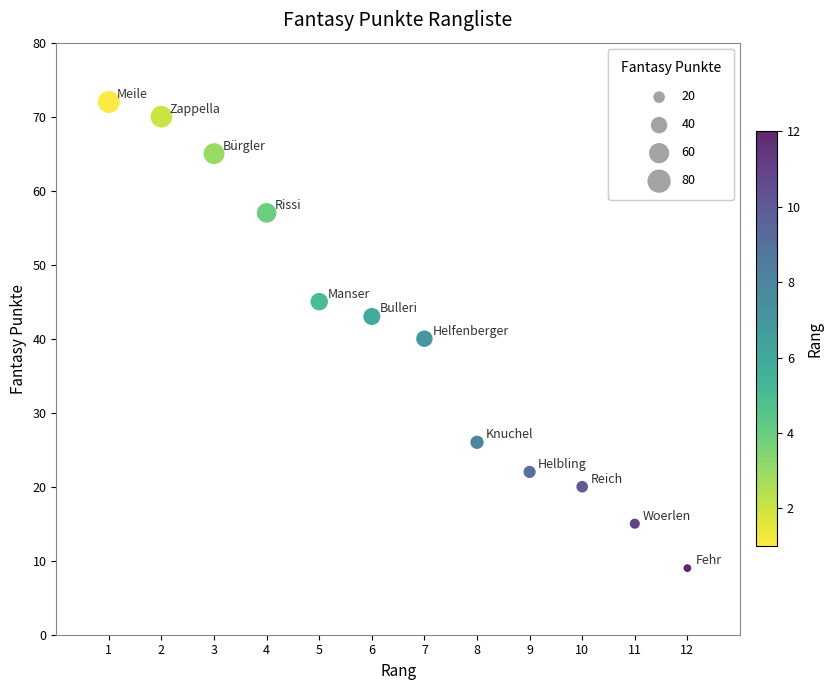

What is the average Y value?

40